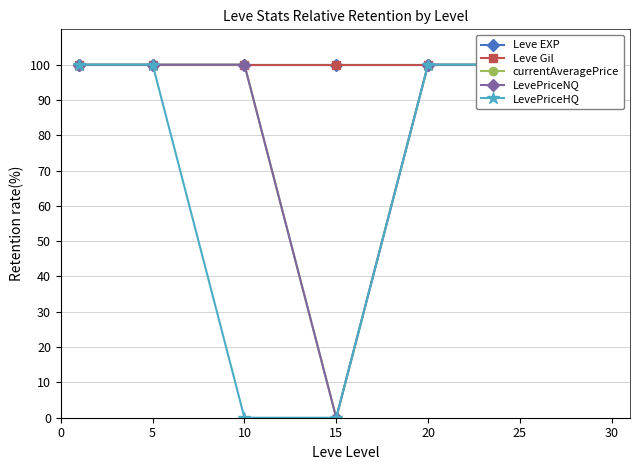

The value of Leve EXP at 10 is 136. True or false?

False